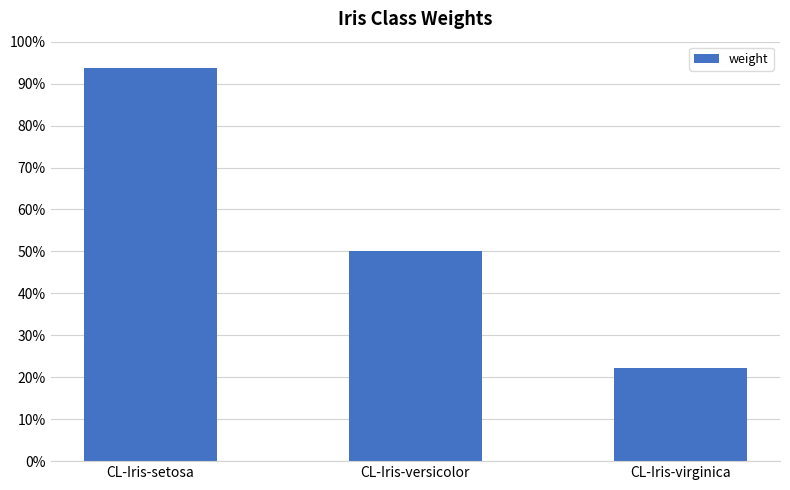

Are the bars horizontal?

No